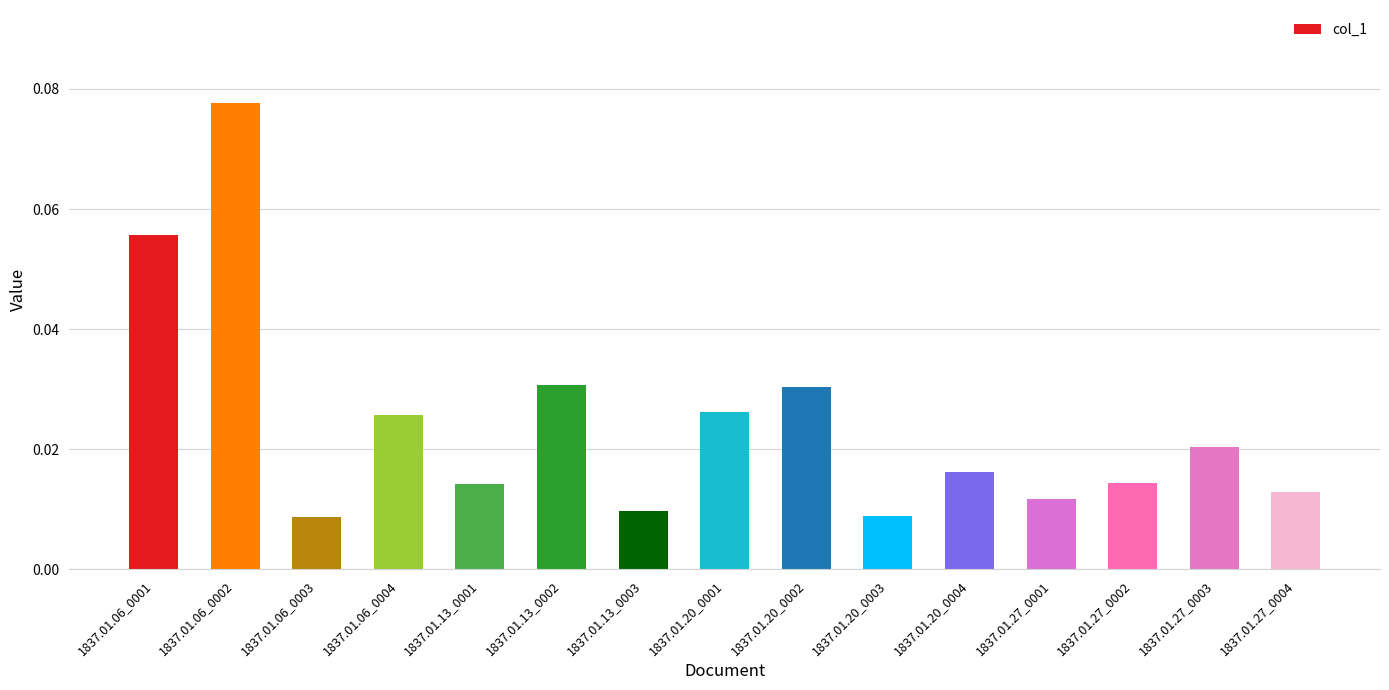

Which has a higher value, 1837.01.27_0002 or 1837.01.27_0001?

1837.01.27_0002